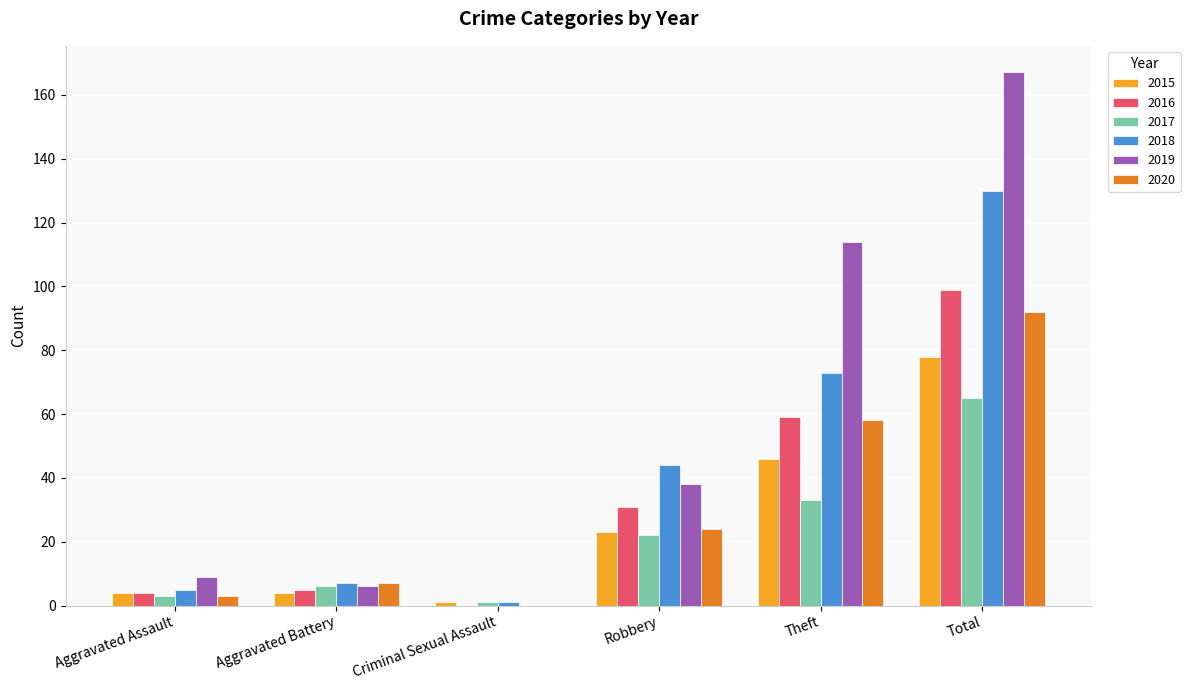

Does the chart contain stacked bars?

No